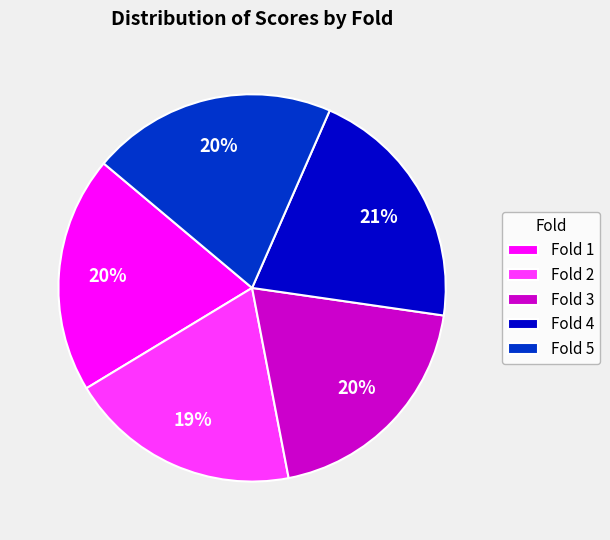

To the nearest percent, what is the average slice percentage?

20%